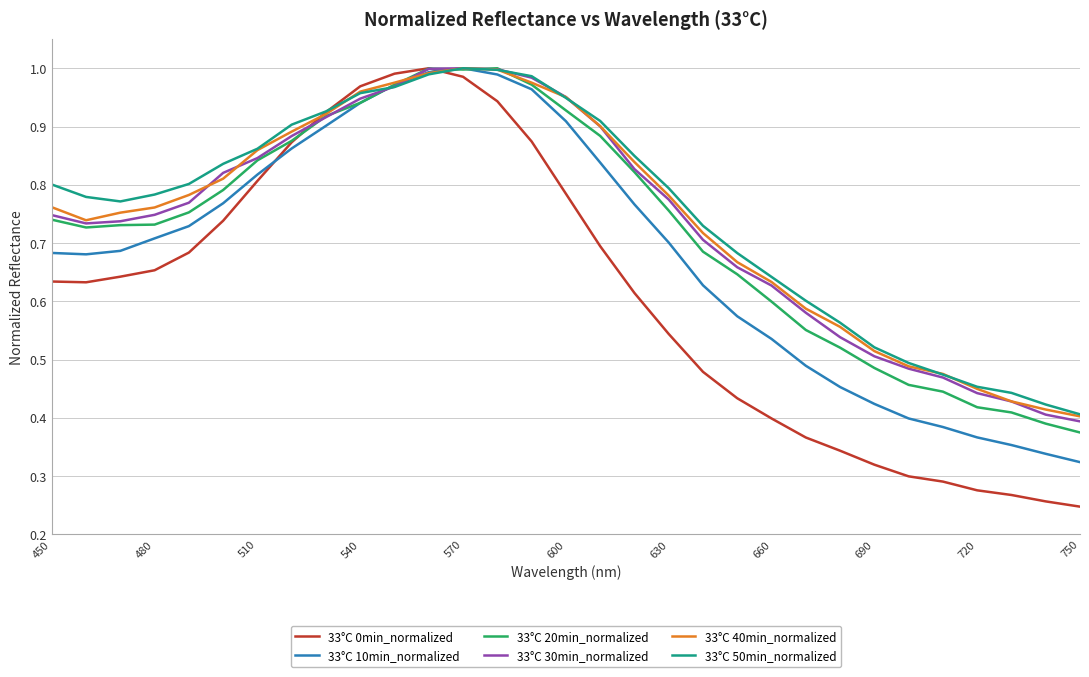

True or false: 33°C 10min_normalized has more than 2 interior local peaks.

False